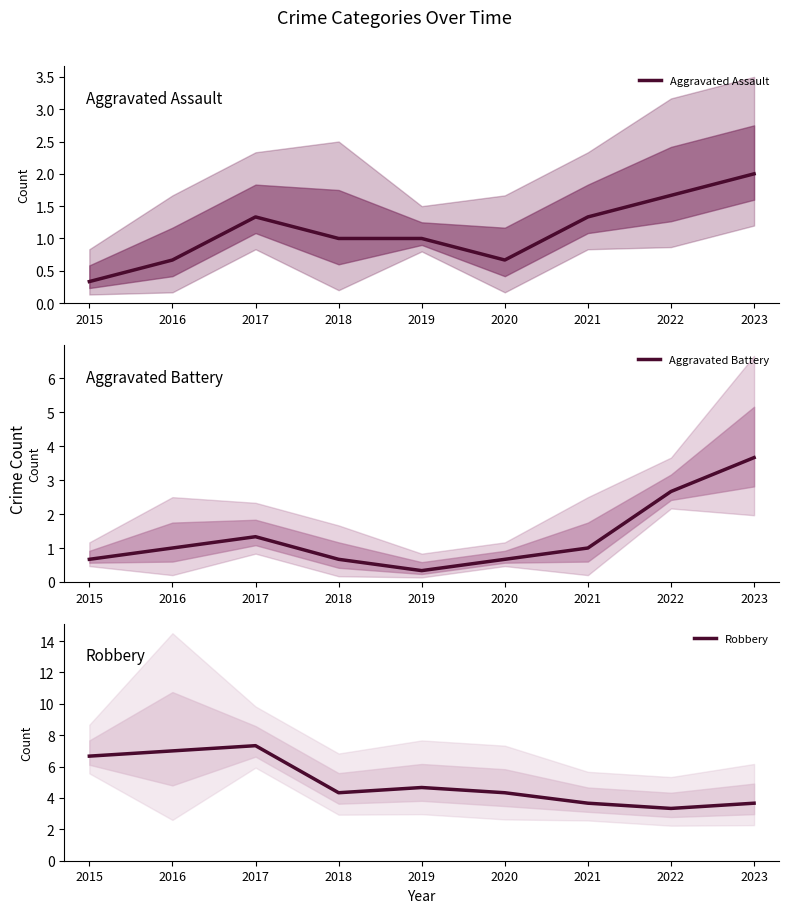

How many interior local peaks does the Aggravated Assault series have?

1